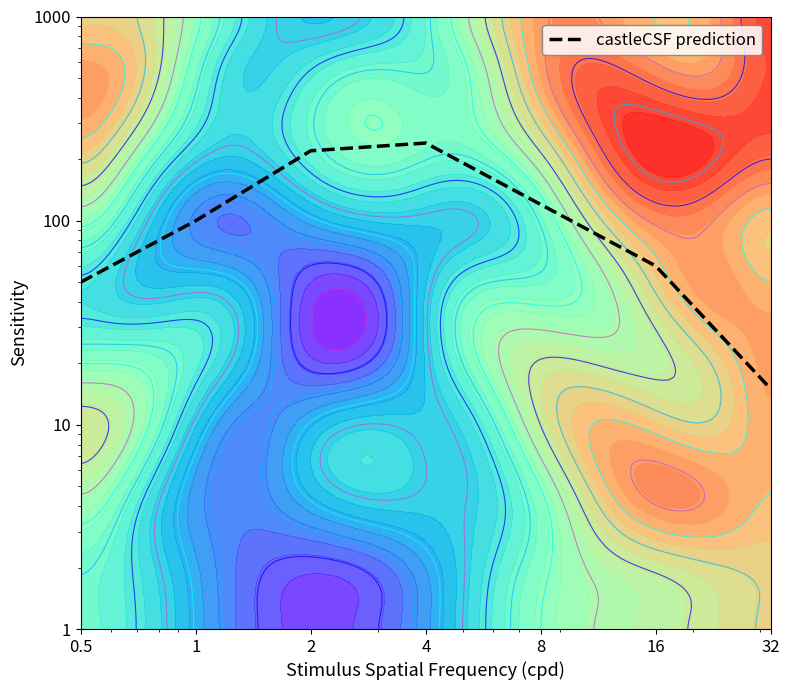

Where is the data nearest to the value 127?

8